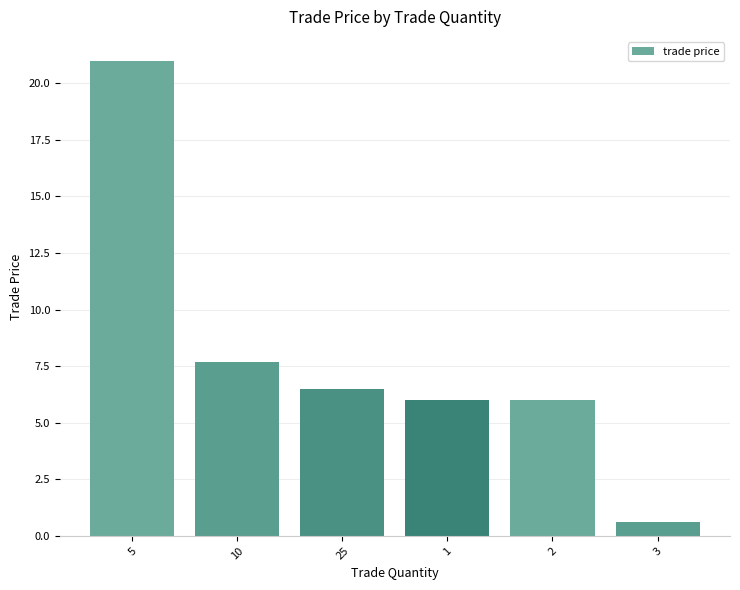

What is the value of the 6th bar from the left?

0.6